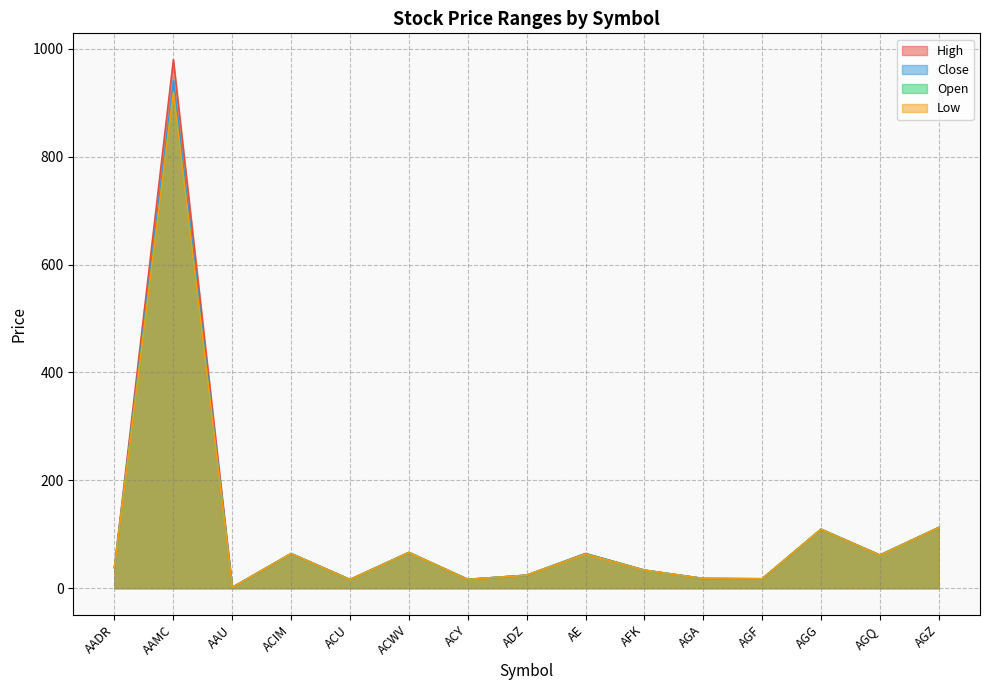

What are all the series names shown in the legend?

High, Close, Open, Low